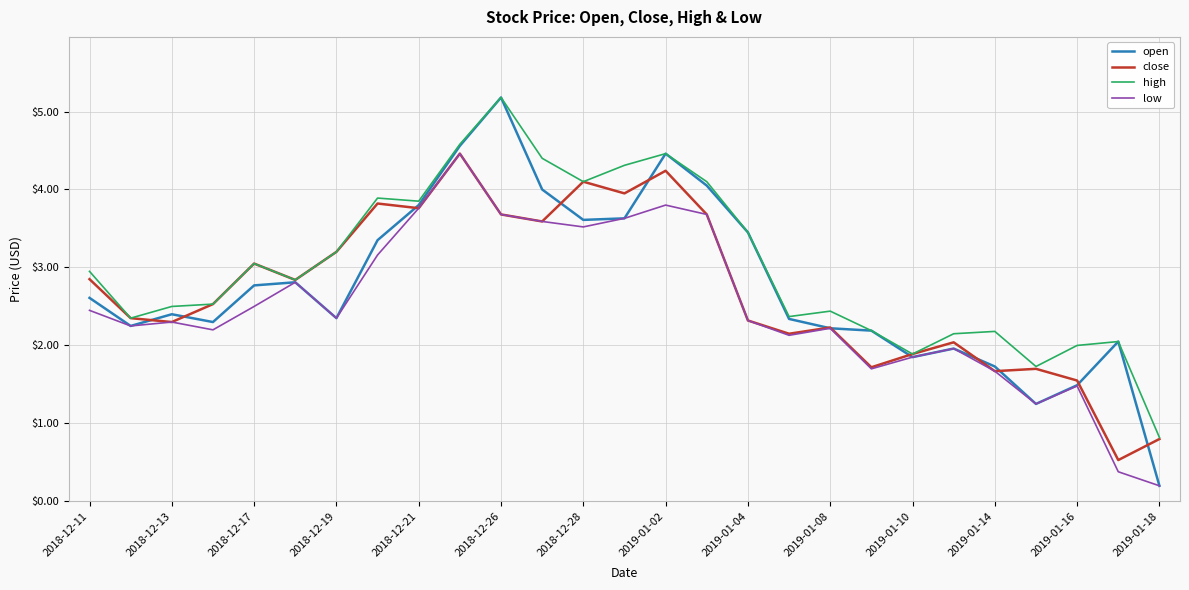

True or false: low has more than 1 interior local peaks.

True